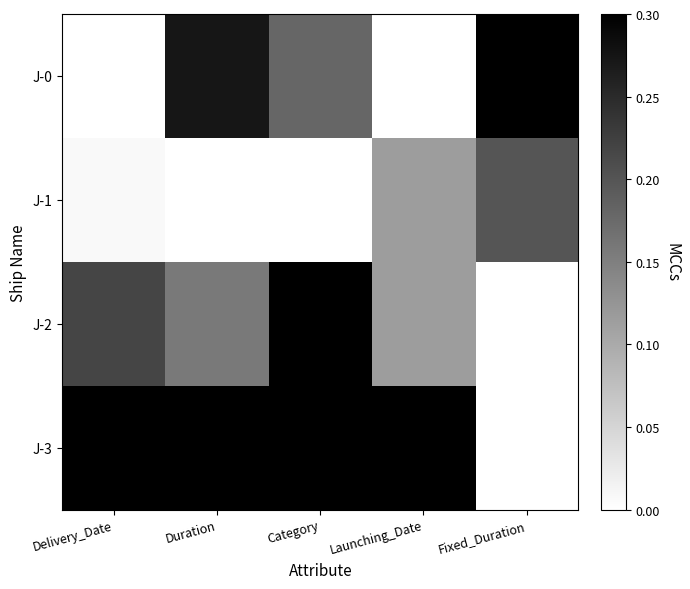

Reading left to right, list all the values displayed in this chart.

J-0: Delivery_Date=0.0	Duration=0.3	Category=0.2	Launching_Date=0.0	Fixed_Duration=0.3
J-1: Delivery_Date=0.0	Duration=0.0	Category=0.0	Launching_Date=0.1	Fixed_Duration=0.2
J-2: Delivery_Date=0.2	Duration=0.2	Category=0.3	Launching_Date=0.1	Fixed_Duration=0.0
J-3: Delivery_Date=0.3	Duration=0.3	Category=0.3	Launching_Date=0.3	Fixed_Duration=0.0